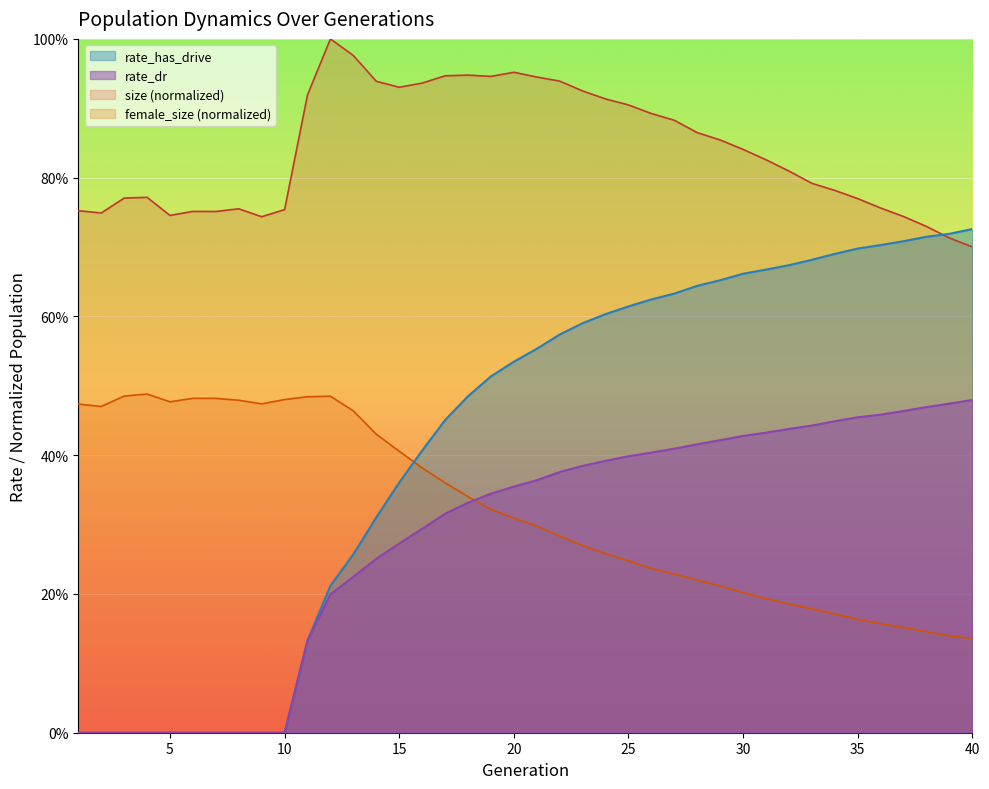

Which category has the highest value in the rate_dr series?

40